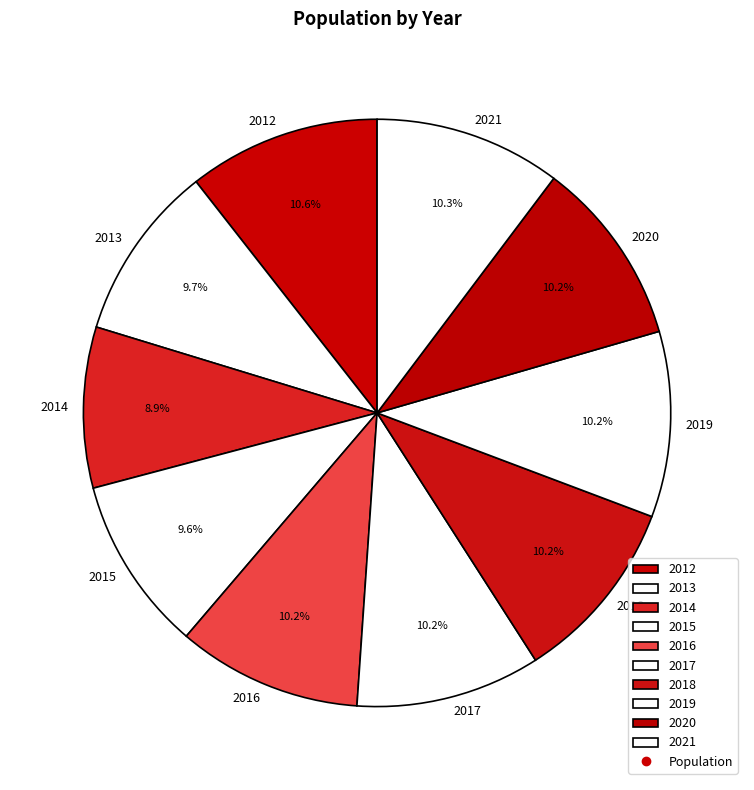

Does 2021 account for over 50% of the chart?

No